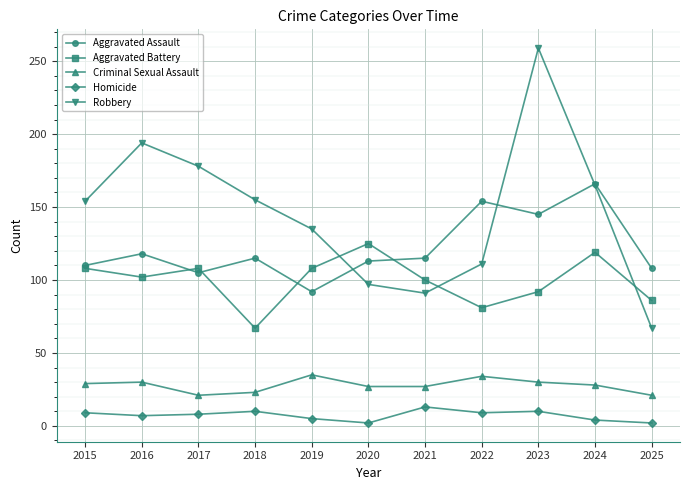

Which label corresponds to the largest value in the chart?

2023